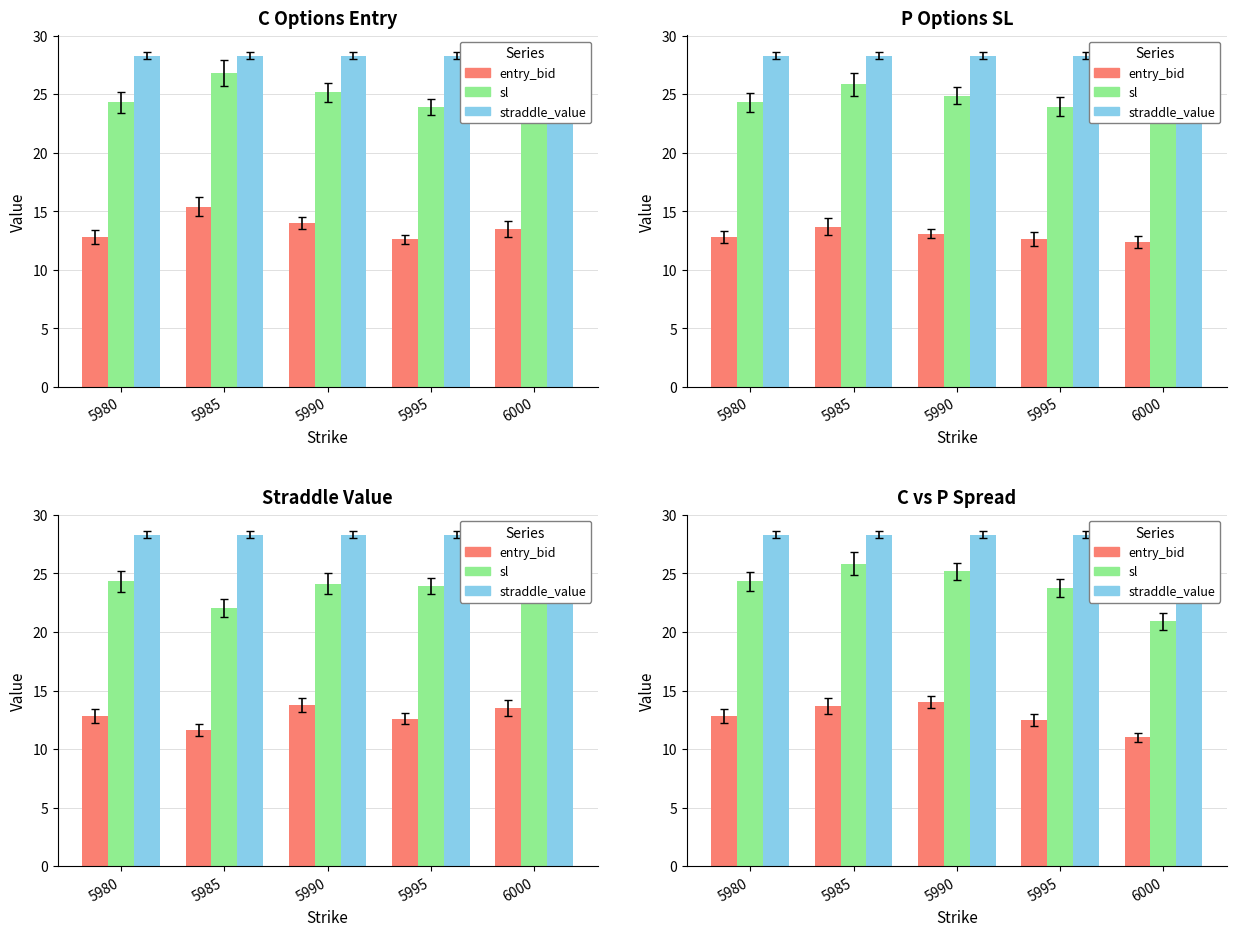

Is it true that straddle_value equals 46.4 at 5980?

False